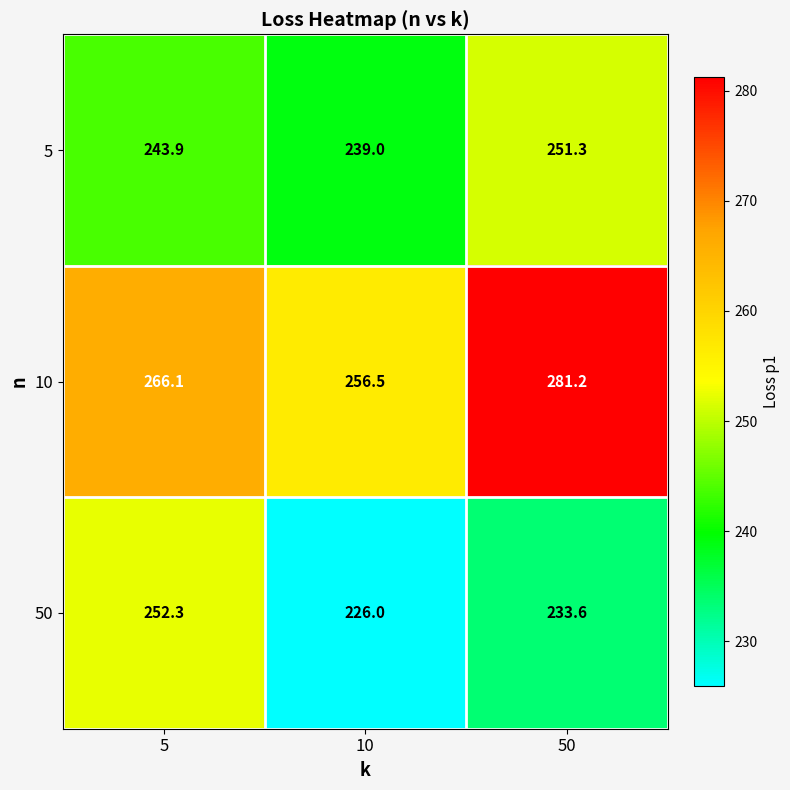

Which category has the lowest value across all series?

10